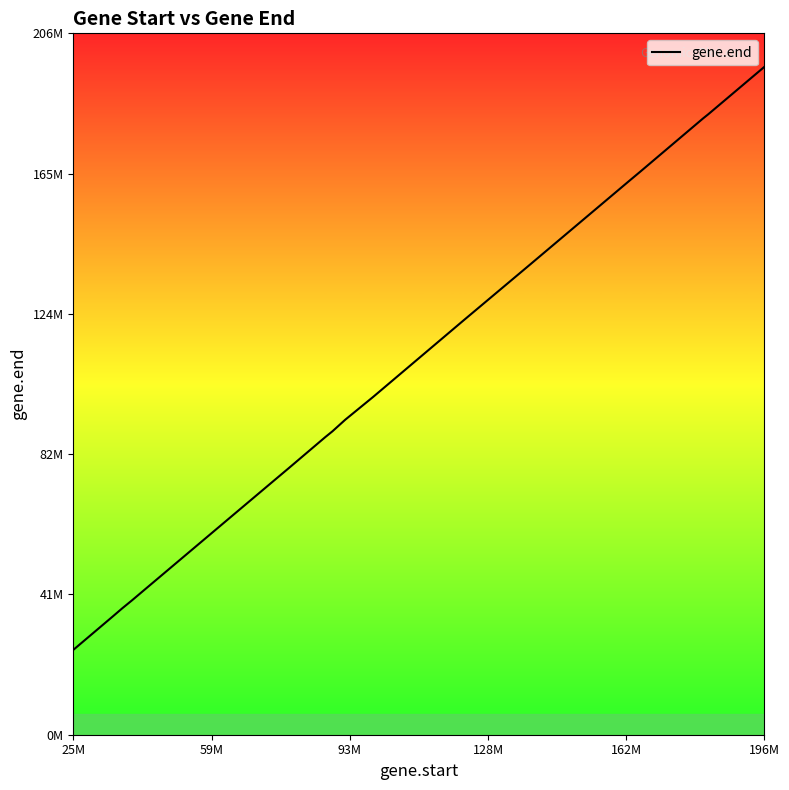

Is this an area chart (filled region under the line)?

Yes